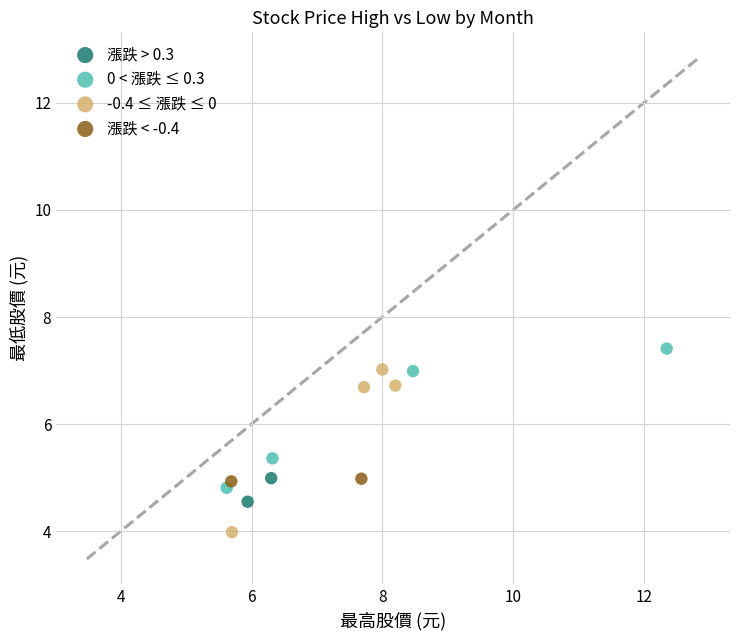

Which series has the largest Y range (max minus min)?

-0.4 ≤ 漲跌 ≤ 0